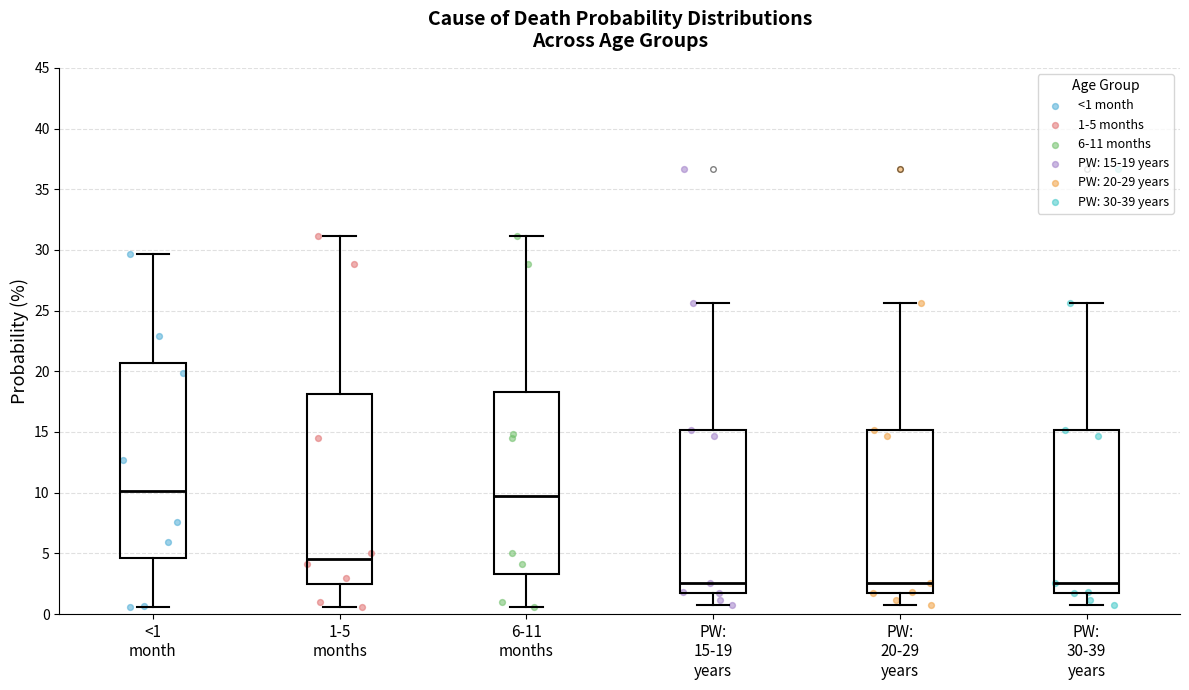

Reading left to right, read every box against the y-axis: the position of its median line, the range the box covers, and the ends of its whiskers. The values are not printed on the chart, so give them approximately, as read against the axis.

<1 month: median 10.0, box 4.5 to 20.5, whiskers 0.5 to 29.5
1-5 months: median 4.5, box 2.5 to 18.0, whiskers 0.5 to 31.0
6-11 months: median 10.0, box 3.5 to 18.5, whiskers 0.5 to 31.0
PW: 15-19 years: median 2.5, box 2.0 to 15.0, whiskers 0.5 to 25.5
PW: 20-29 years: median 2.5, box 2.0 to 15.0, whiskers 0.5 to 25.5
PW: 30-39 years: median 2.5, box 2.0 to 15.0, whiskers 0.5 to 25.5